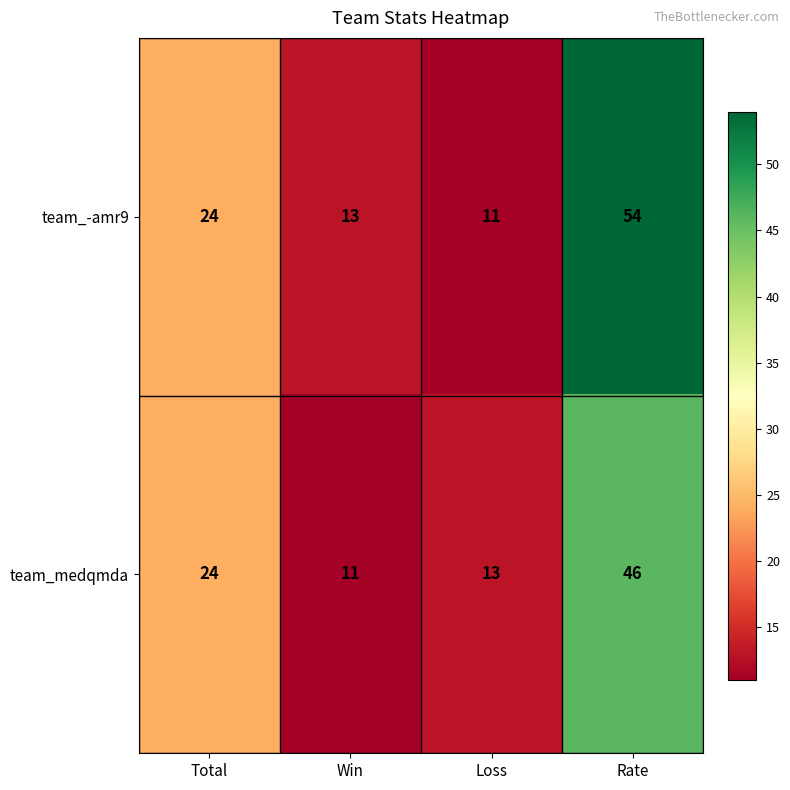

Which series changed the most between Loss and Rate?

team_-amr9